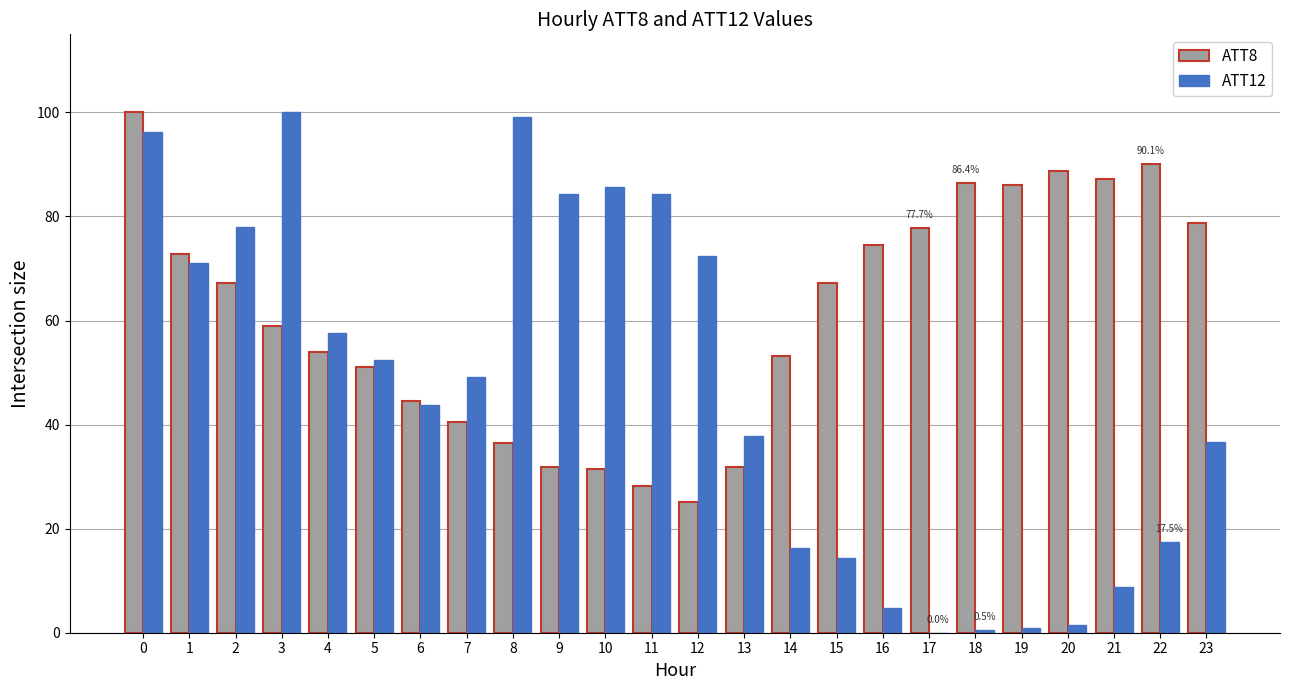

What is the maximum value shown in the chart?

100.0